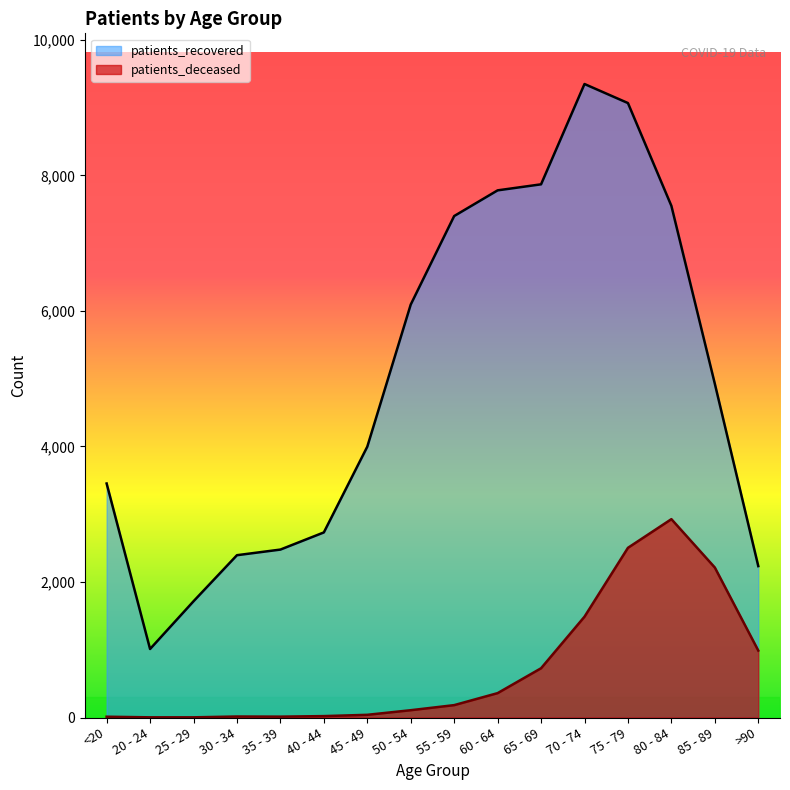

What position from the right is 40 - 44?

11